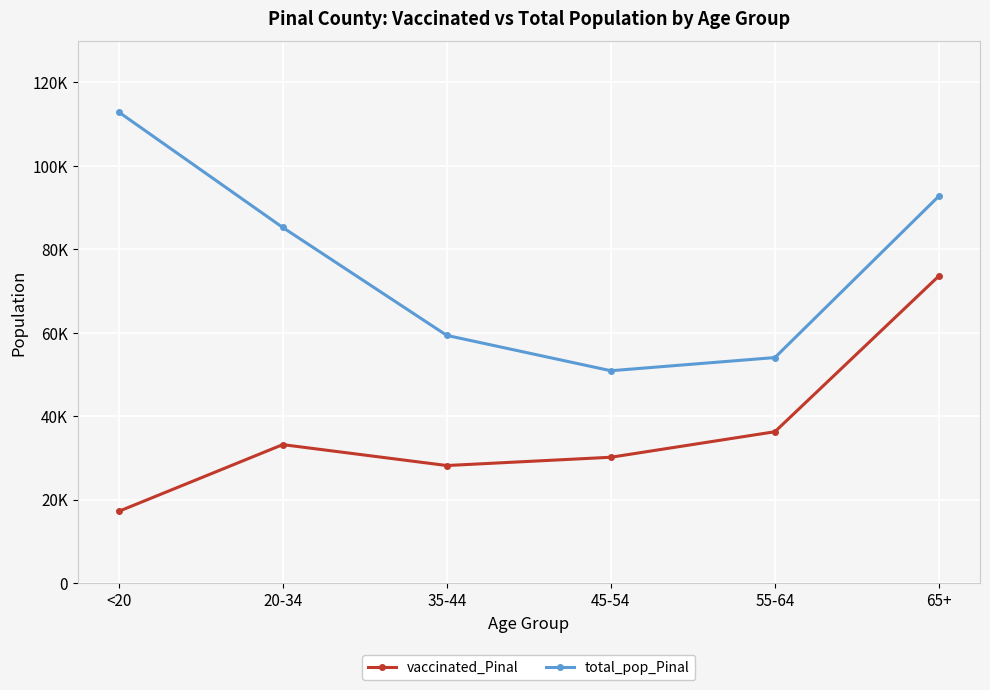

Does the chart have visible grid lines?

Yes